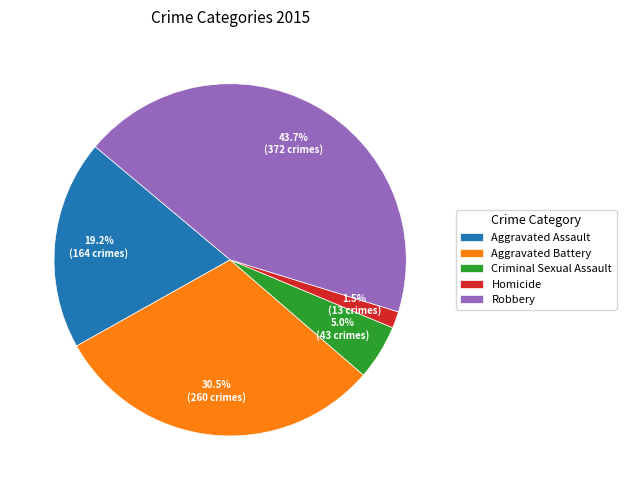

Is the sum of Aggravated Assault and Robbery greater than half?

Yes